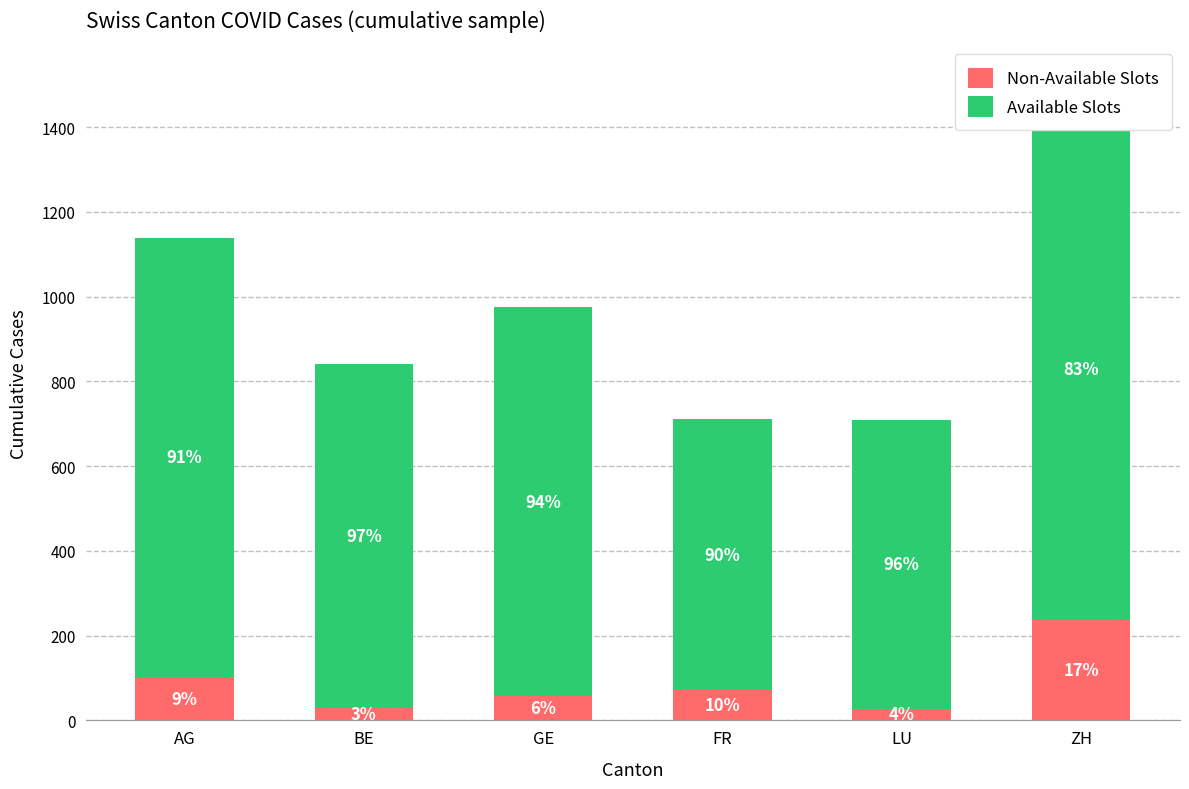

What is the difference between the highest and lowest values at AG?

933